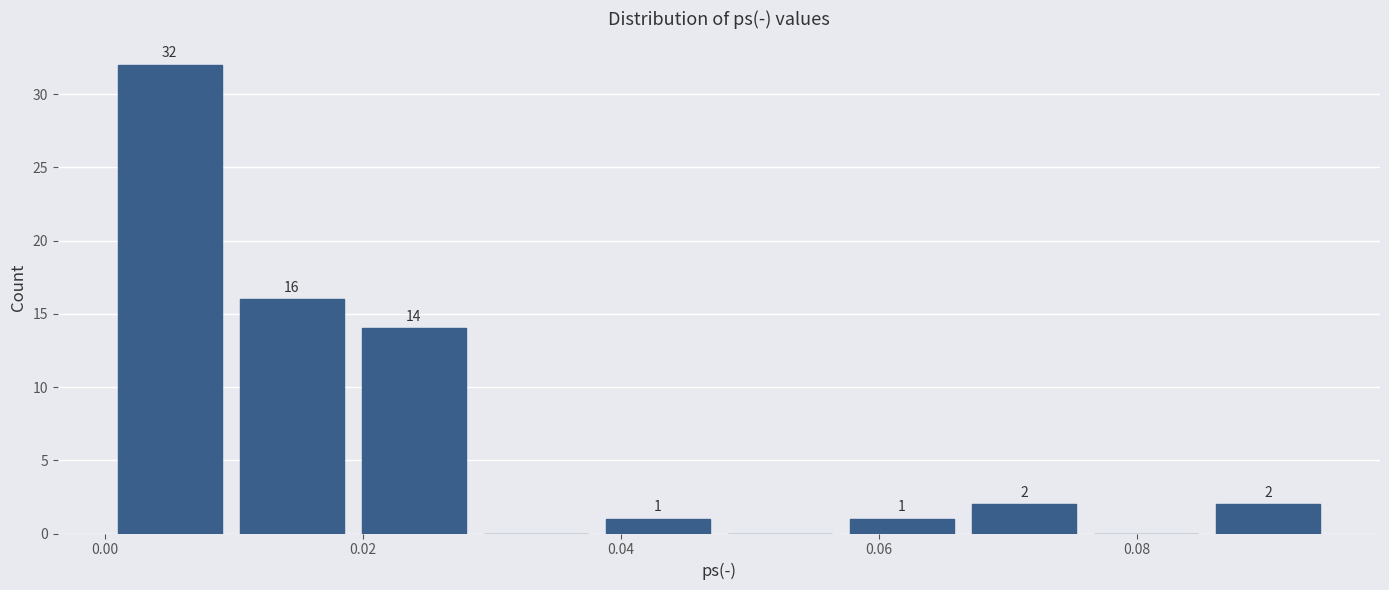

Over which range of the x-axis is the bar tallest?

0.000 to 0.010